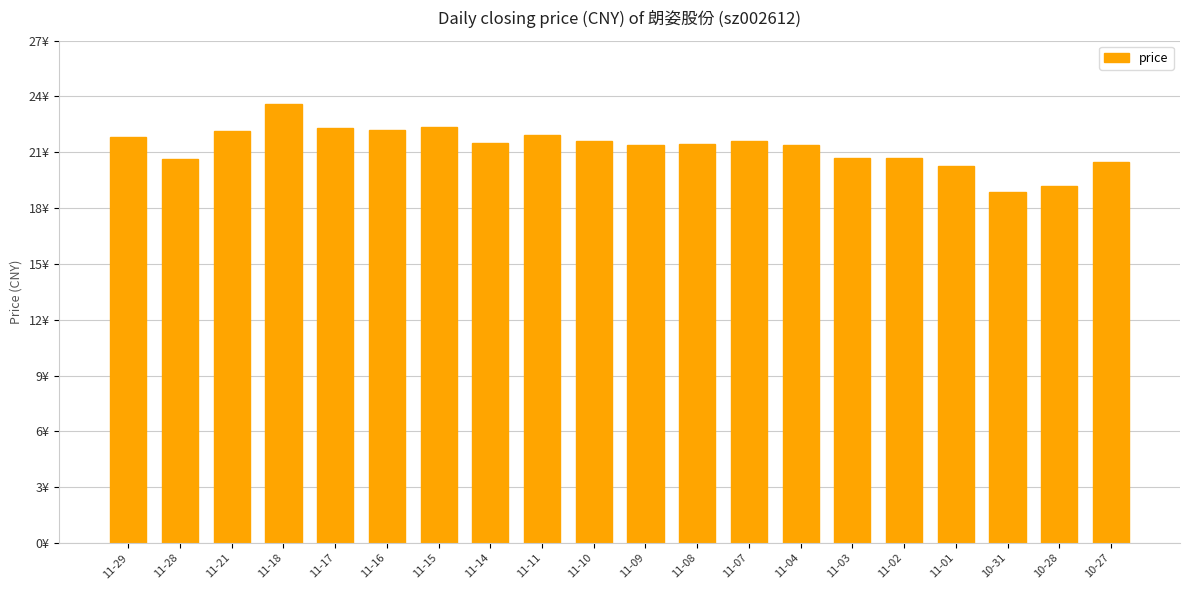

Are the bars grouped side by side (vs. stacked)?

No